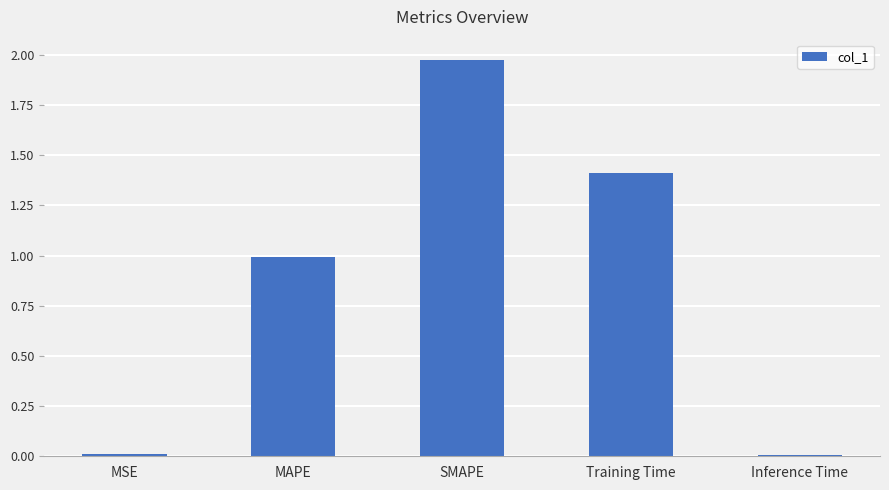

What position from the left is SMAPE?

3